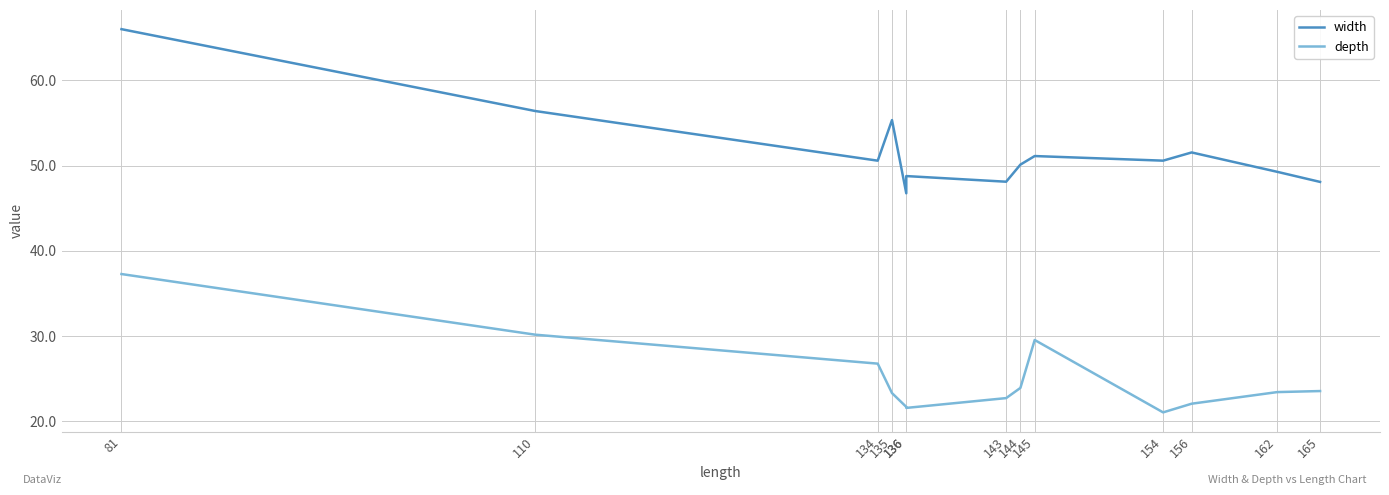

At which label does width reach its minimum?

136